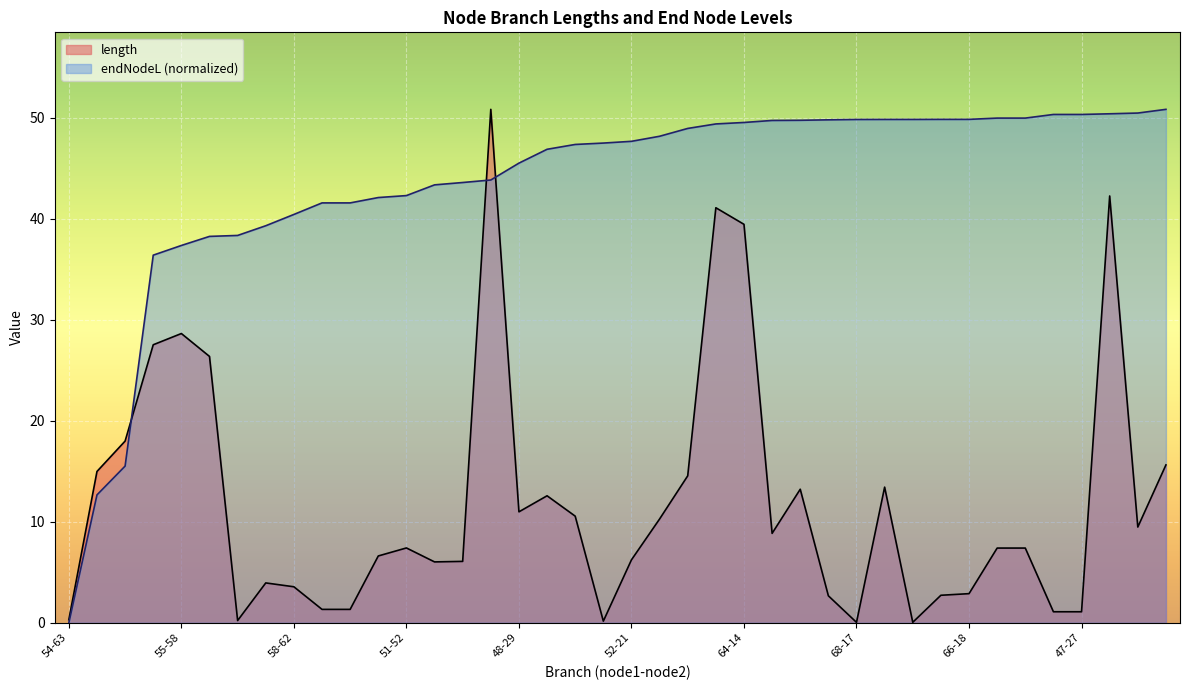

What is the difference between the length values at 66-18 and 74-75?

3.2